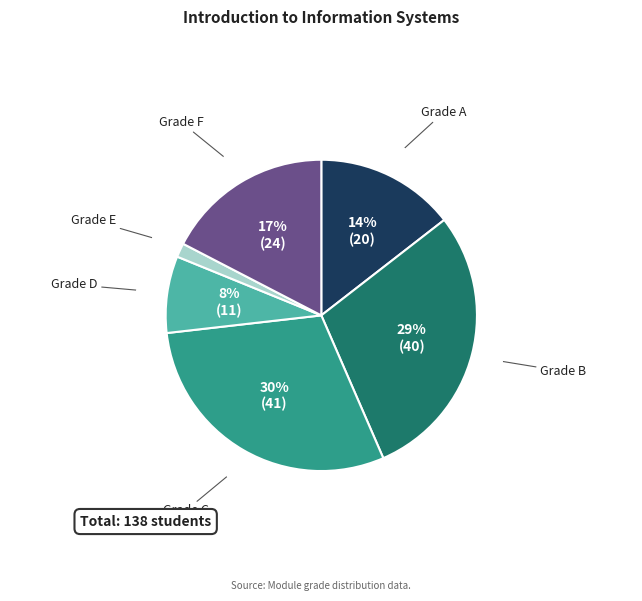

To the nearest percent, what is the average slice percentage?

17%